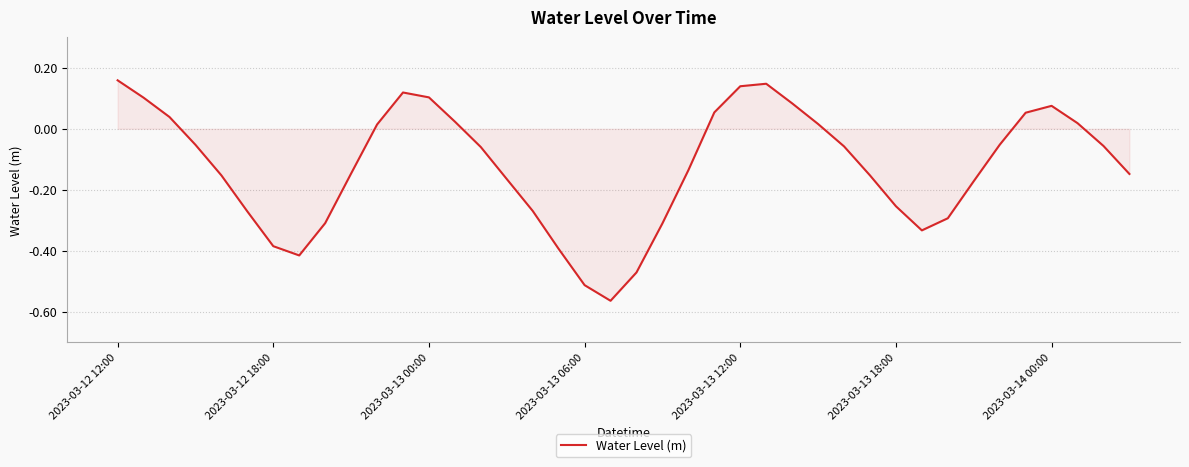

What is the difference between the maximum and minimum values?

0.7